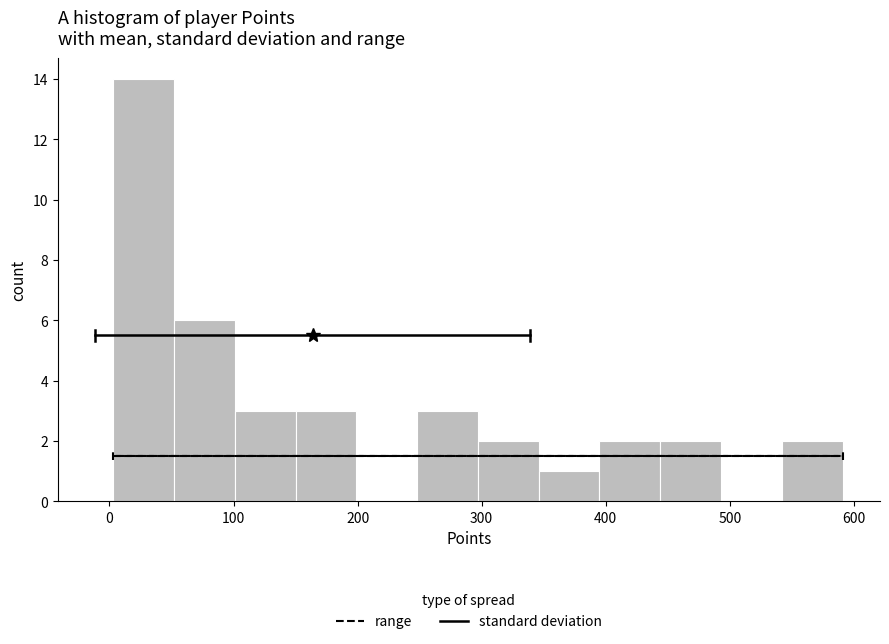

Reading left to right, list every bar in this chart as the range it spans on the x-axis followed by its height. Neither the bar edges nor the heights are printed on the chart, so give them approximately, as read against the axes.

3 to 52: 14
52 to 101: 6
101 to 150: 3
150 to 199: 3
199 to 248: 0
248 to 297: 3
297 to 346: 2
346 to 395: 1
395 to 444: 2
444 to 493: 2
493 to 542: 0
542 to 591: 2